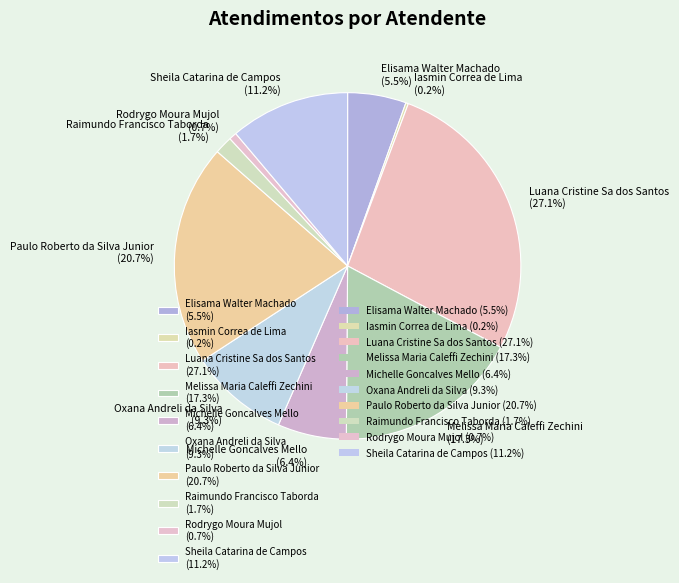

What portion of the pie excludes Michelle Goncalves Mello (6.4%)?

93.6%